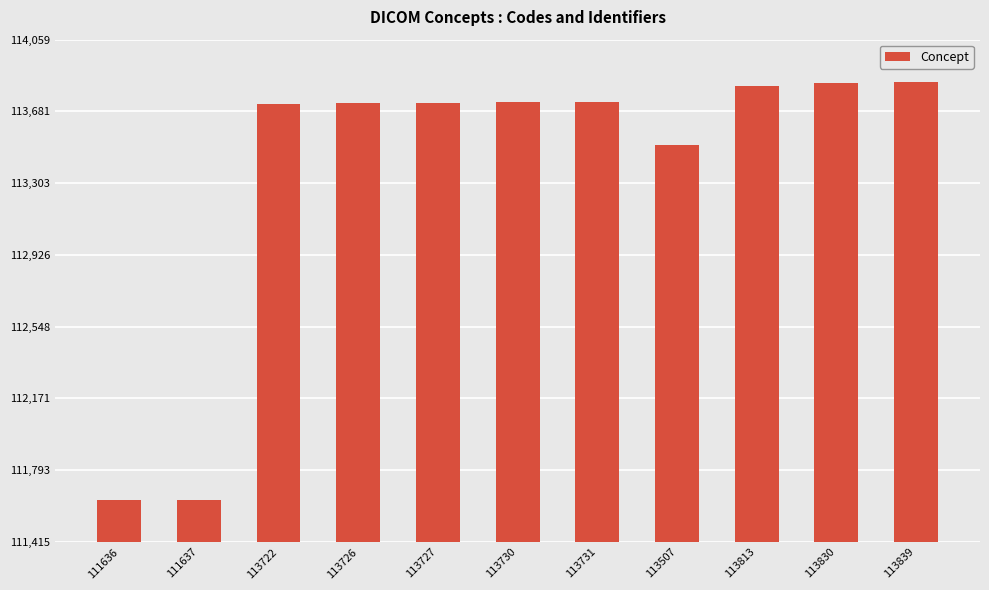

What is the label of the 9th bar from the left?

113813